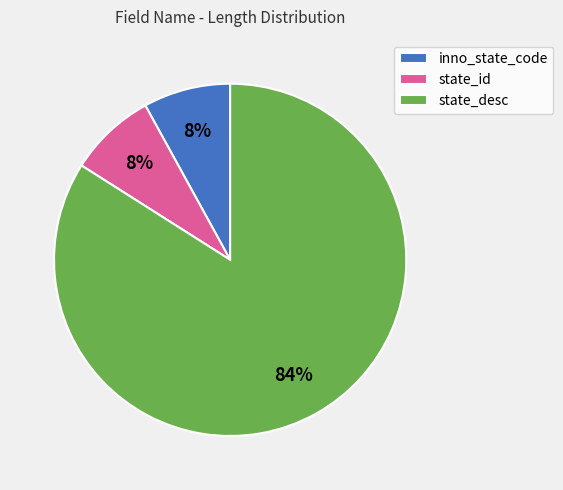

Between state_desc and state_id, which is larger?

state_desc